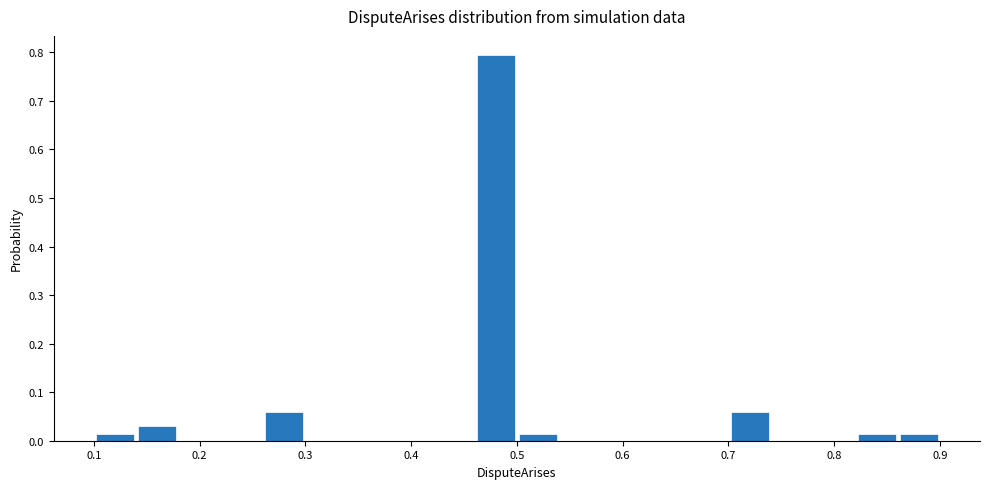

Over which range of the x-axis is the bar tallest?

0.46 to 0.50